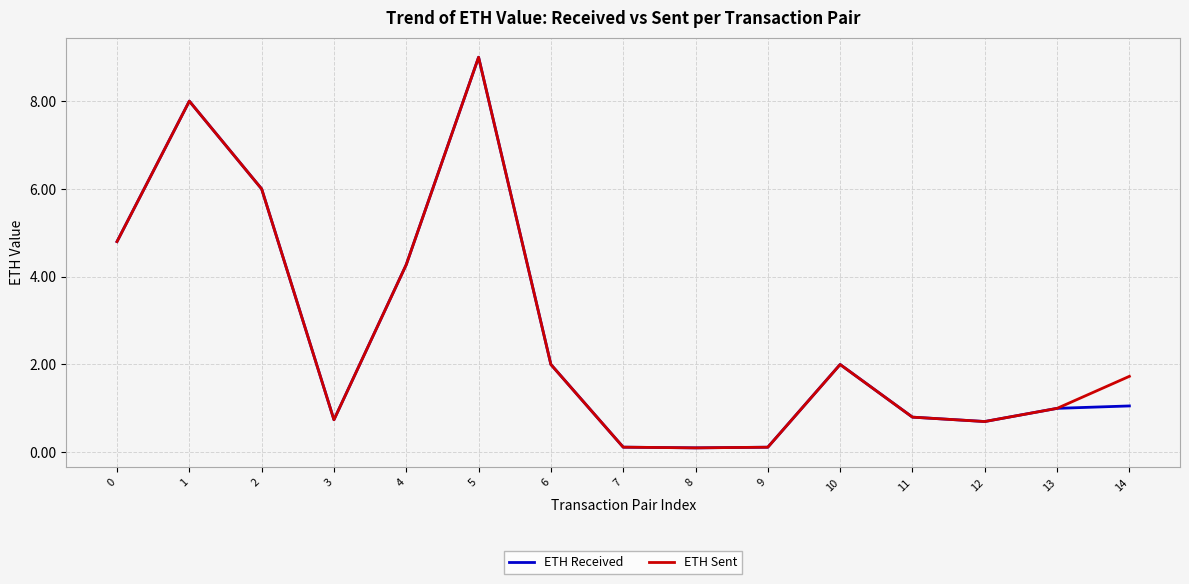

What is the difference between the maximum and minimum values in the ETH Sent series?

8.9